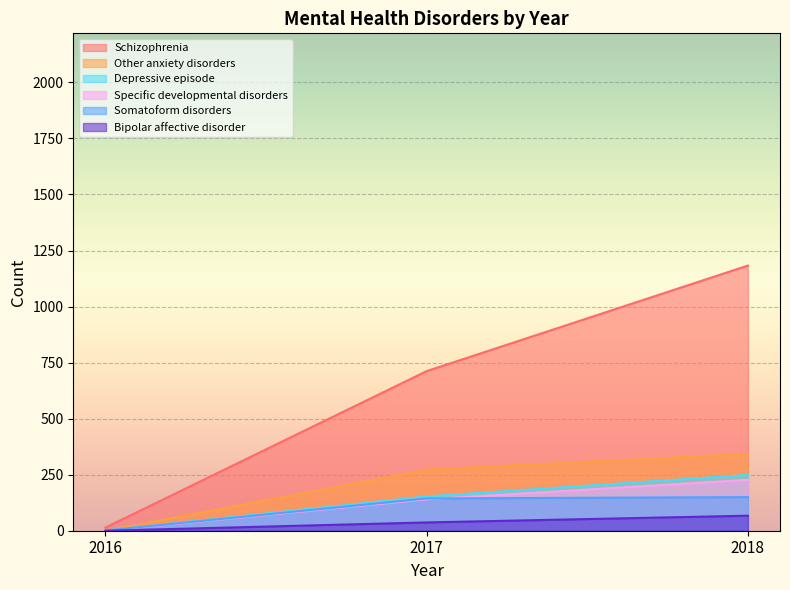

Does the chart display data point markers on the line(s)?

No